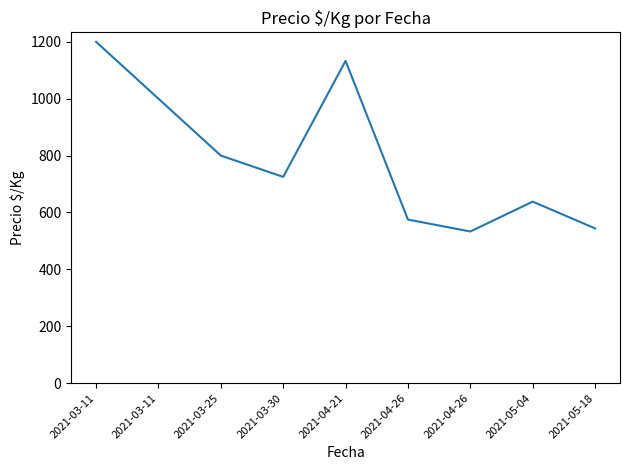

Reading left to right, extract all data points from this chart.

1200	1000	800	725	1133	575	533	638	544